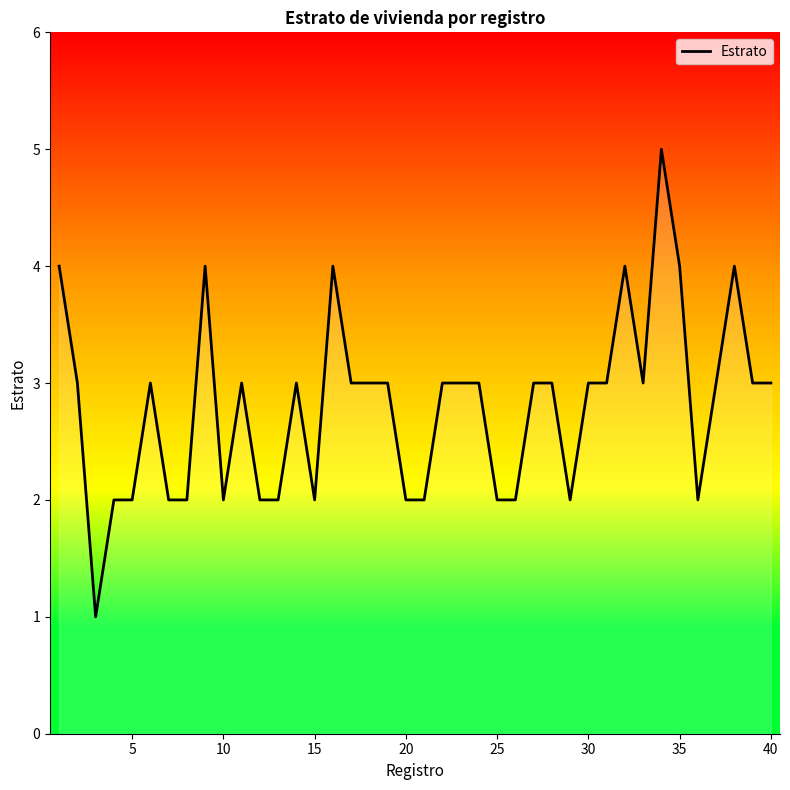

What is the difference between the maximum and minimum values?

4